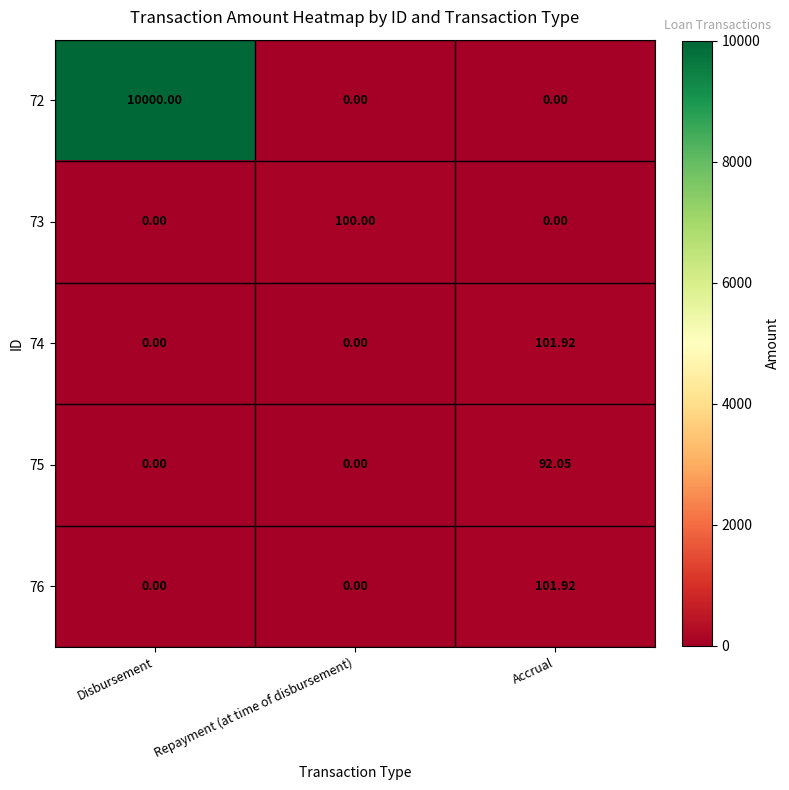

At which category is the sum across all series the highest?

Disbursement